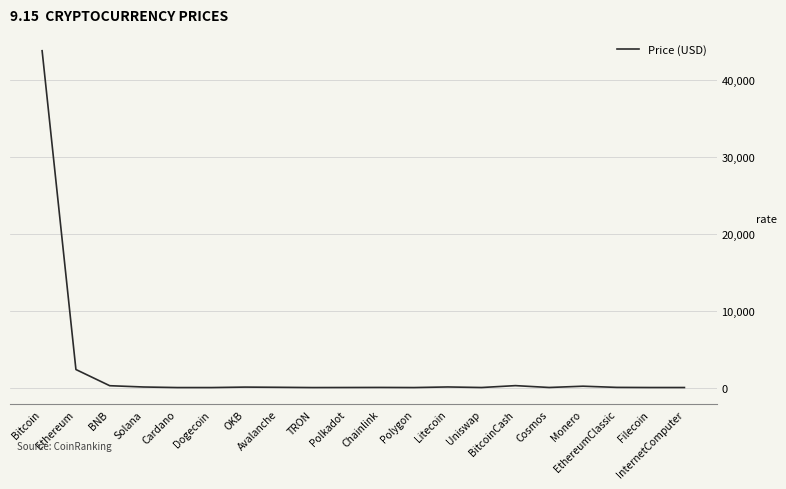

What is the difference between the maximum and minimum values?

43871.5